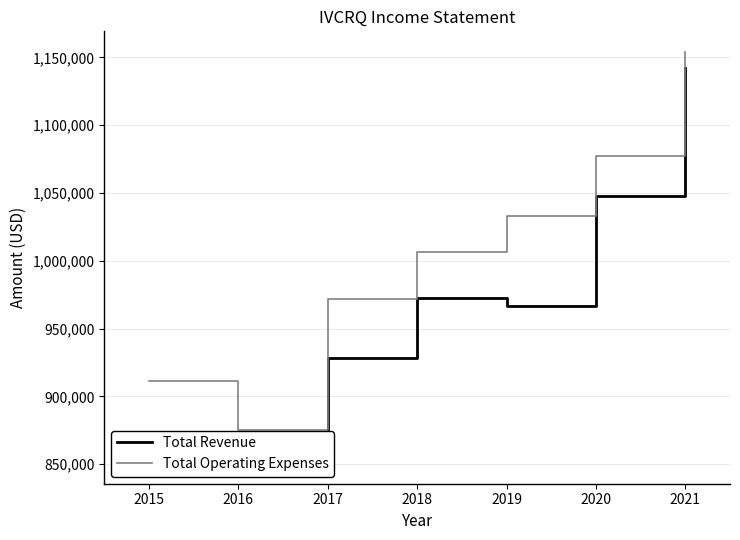

Which series has the largest range (max minus min)?

Total Revenue